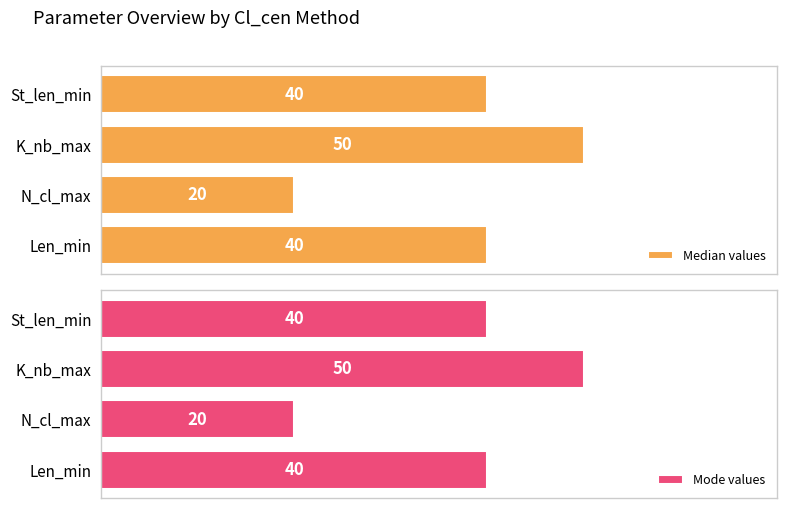

At which label does Median values reach its peak?

K_nb_max